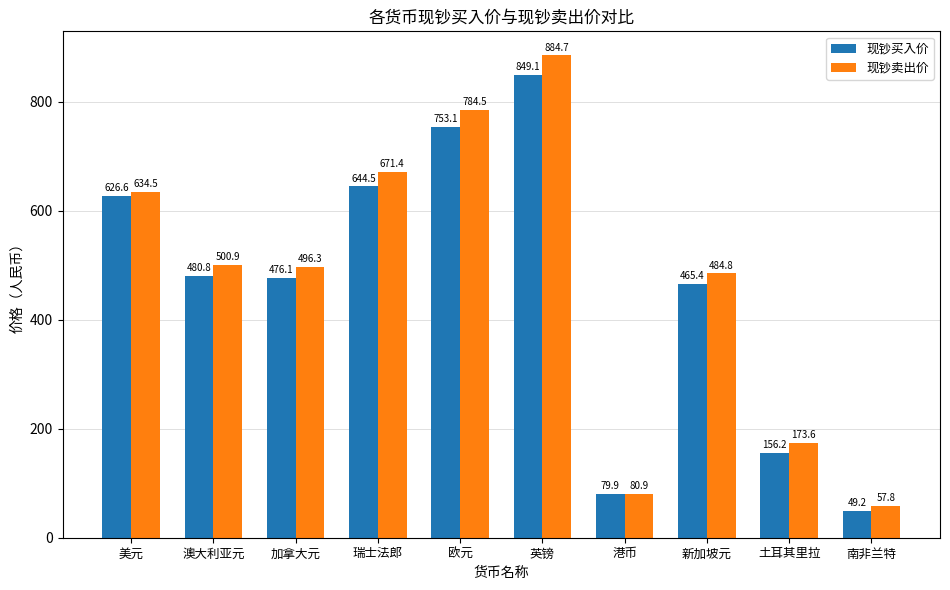

At how many categories does at least one series exceed 219?

7